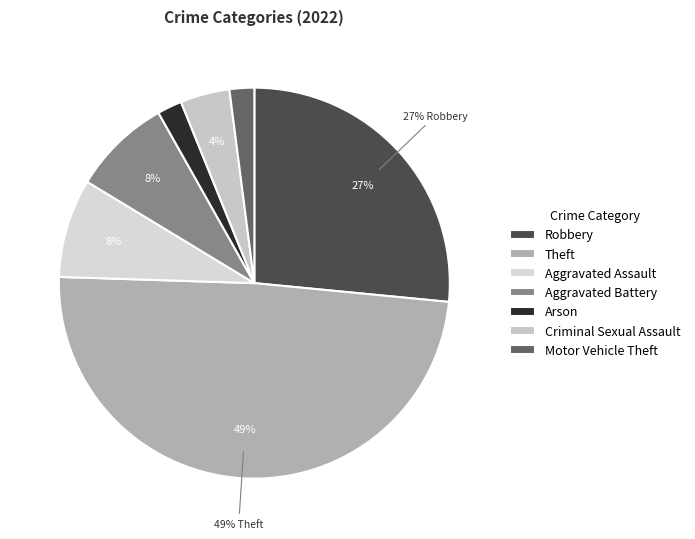

The Criminal Sexual Assault slice represents 17% of the pie. True or false?

False